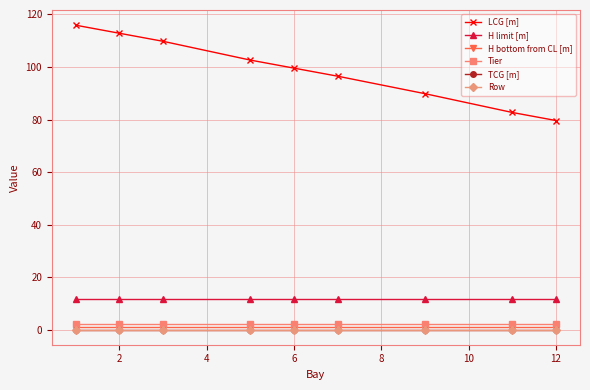

Does the chart have visible grid lines?

Yes